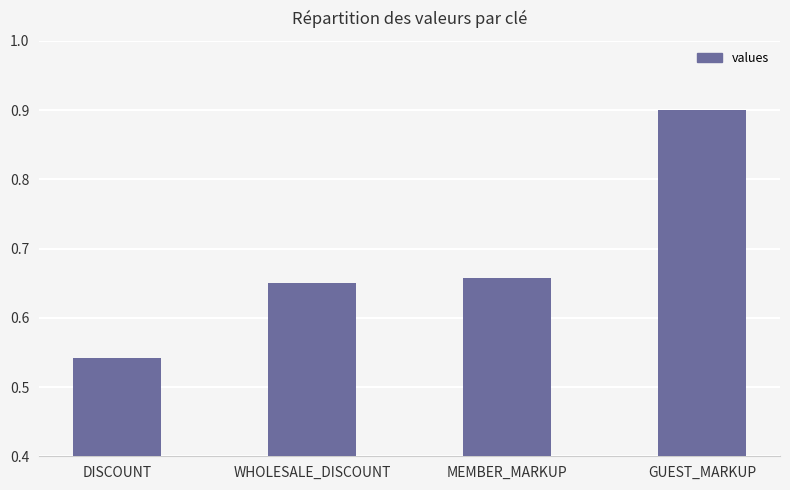

At which label is the value closest to 0?

DISCOUNT